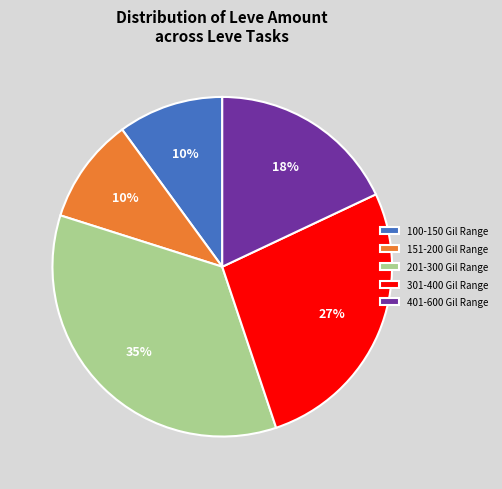

Which category has the biggest portion of the pie?

201-300 Gil Range